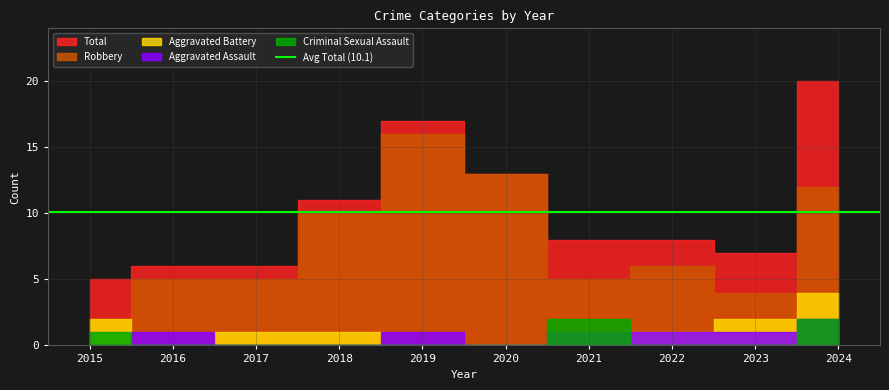

At 2024, list the series in order from largest to smallest.

Total, Robbery, Aggravated Battery, Aggravated Assault, Criminal Sexual Assault